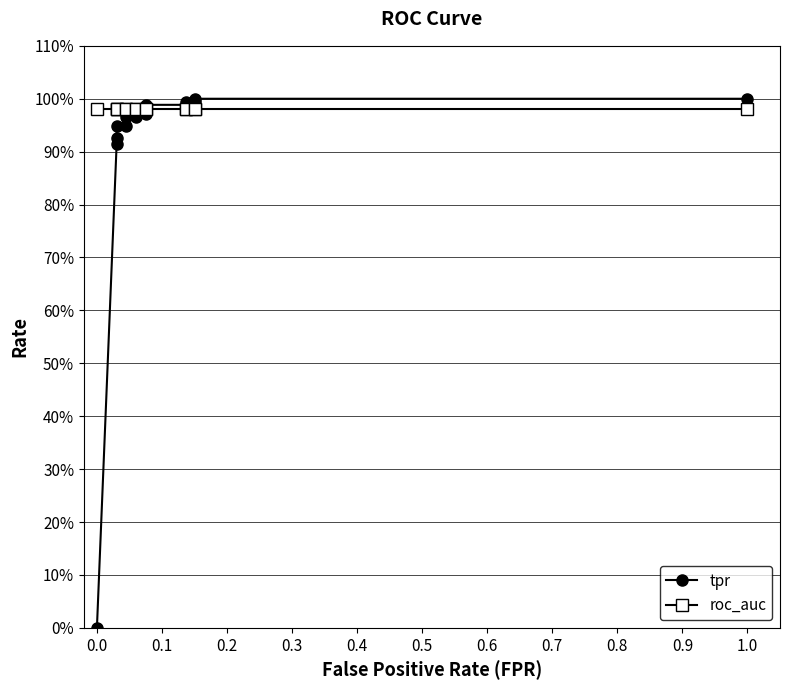

What is the sum of all roc_auc values?

14.7